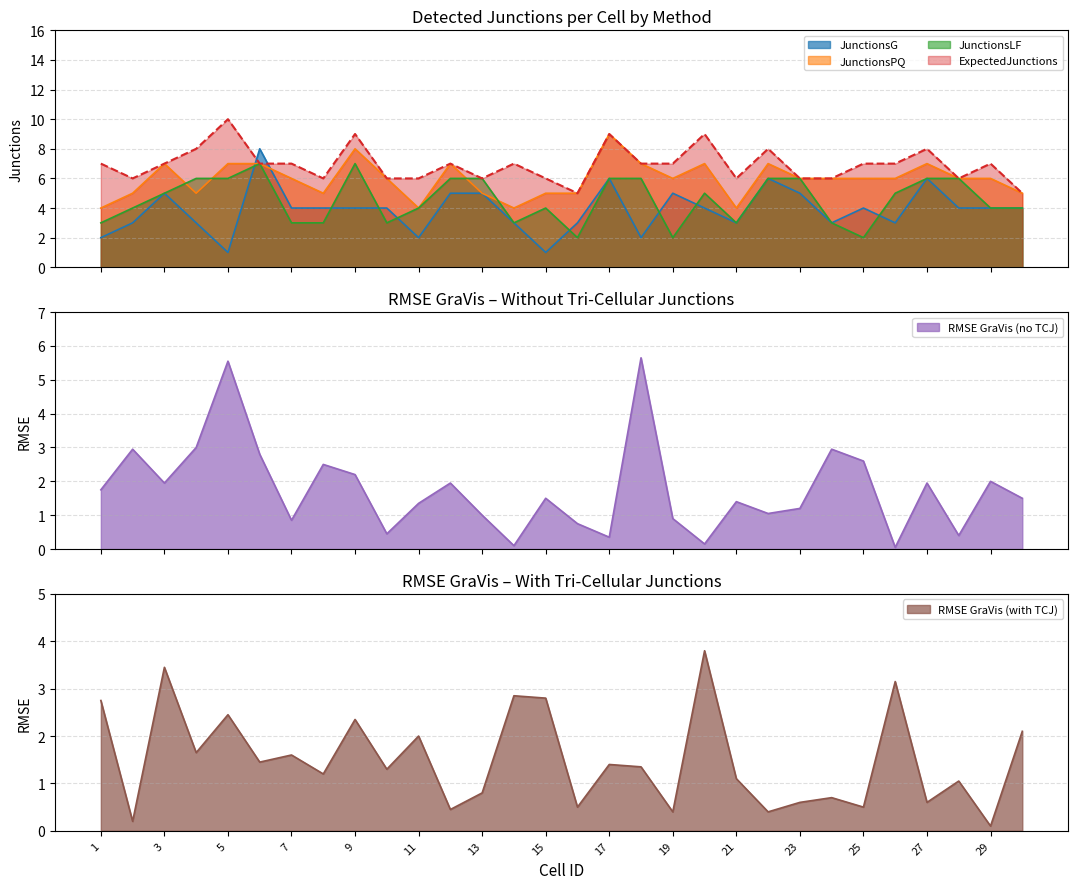

How many interior local valleys does the JunctionsPQ series have?

6